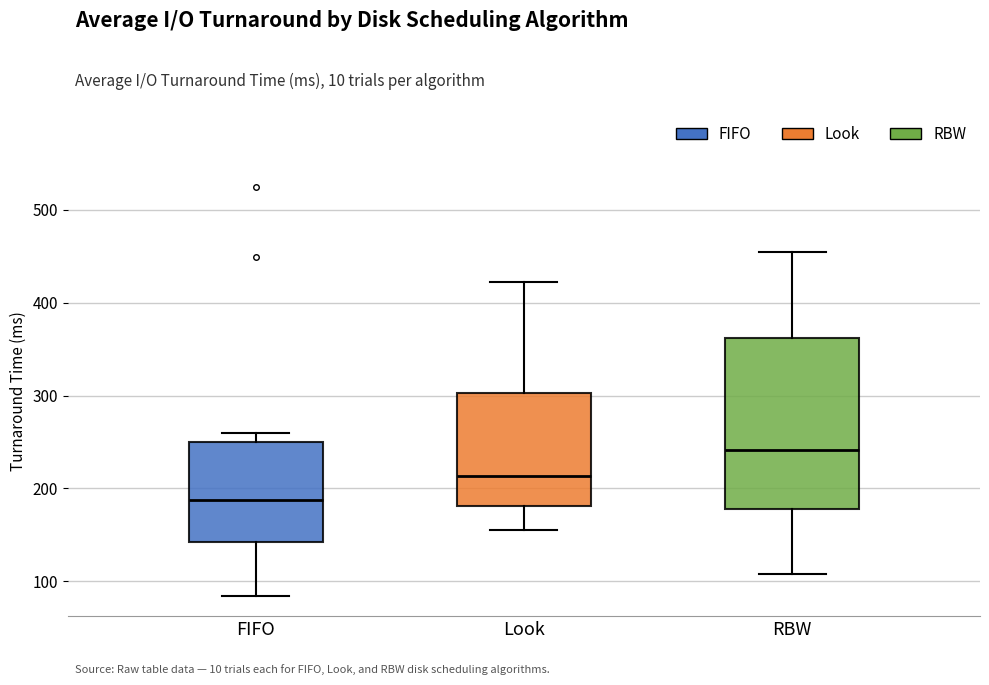

Which box is the tallest, from its lower edge to its upper edge?

RBW